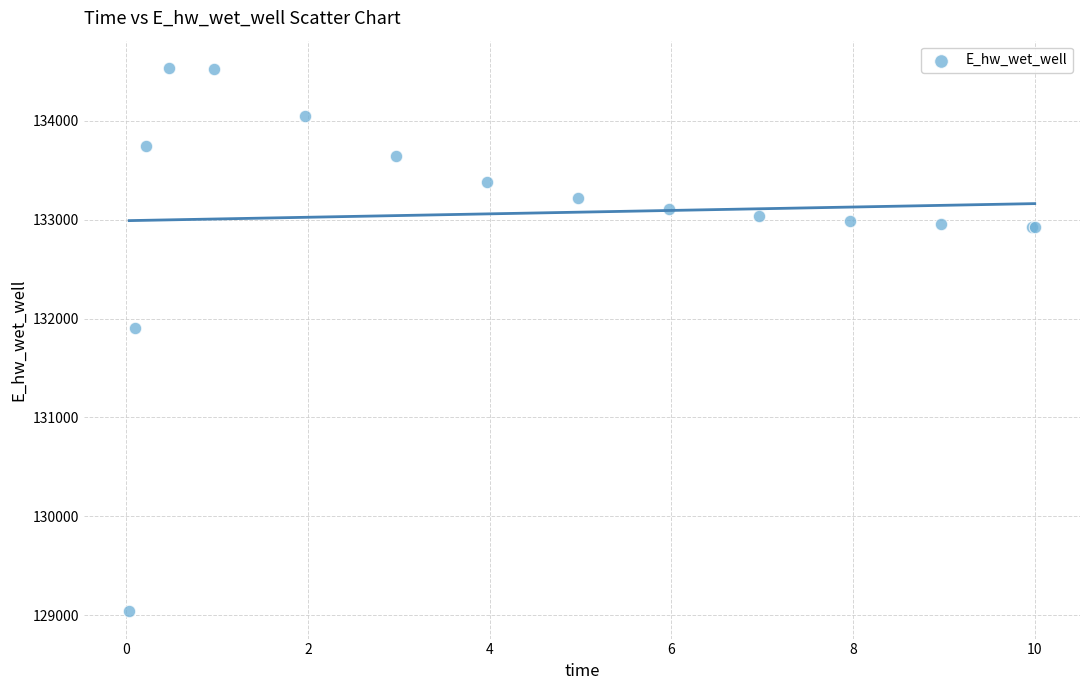

What Y value in the scatter plot is closest to 131787?

131906.5